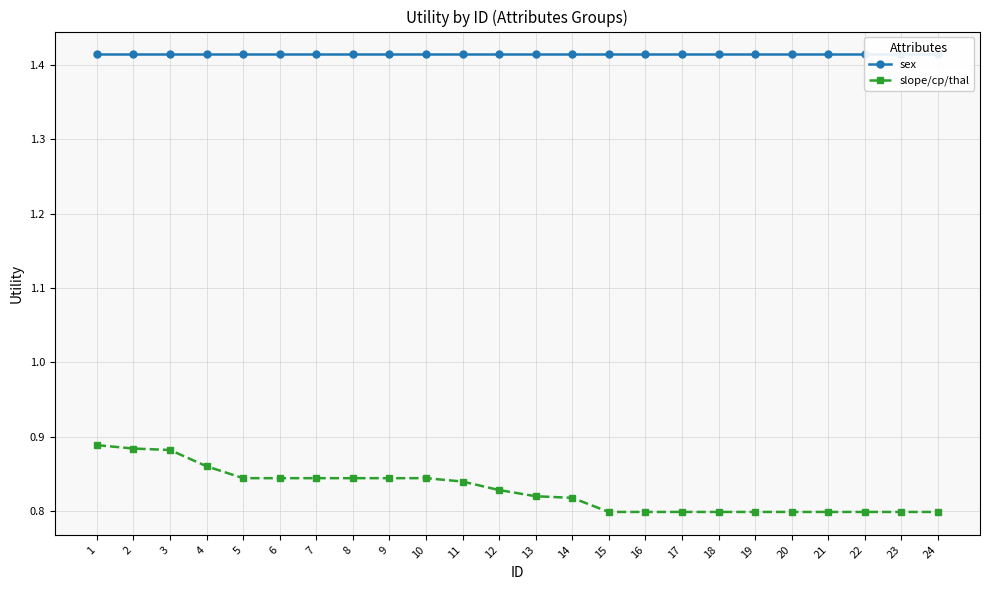

Is the value of sex at 6 greater than the value of slope/cp/thal at 7?

Yes